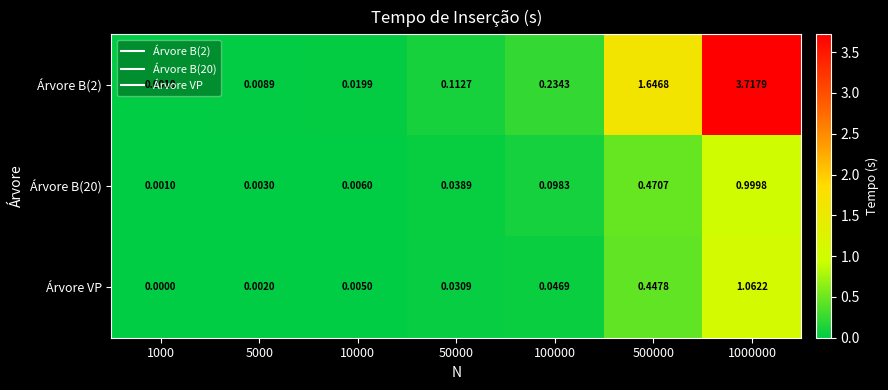

How many distinct data groups are displayed?

3